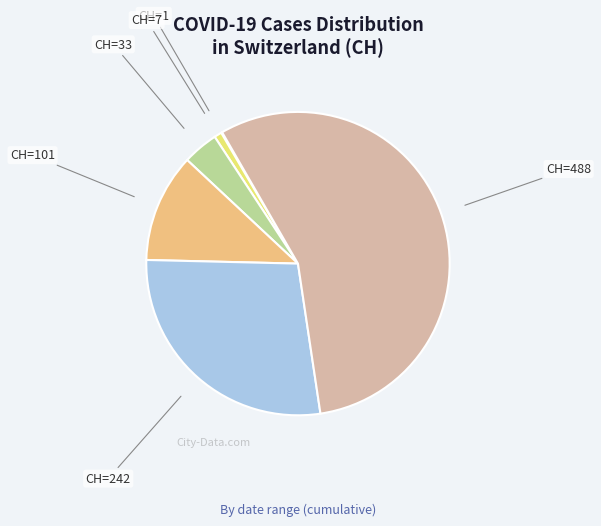

Is there a majority slice in this chart?

Yes